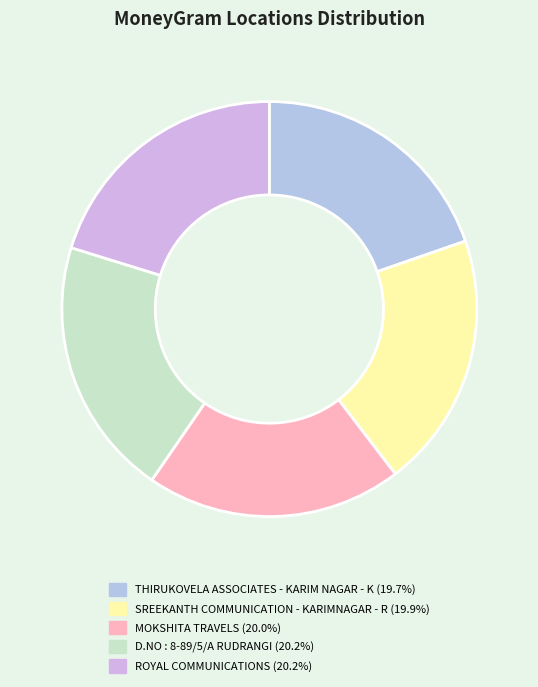

The MOKSHITA TRAVELS slice represents 20% of the pie. True or false?

True